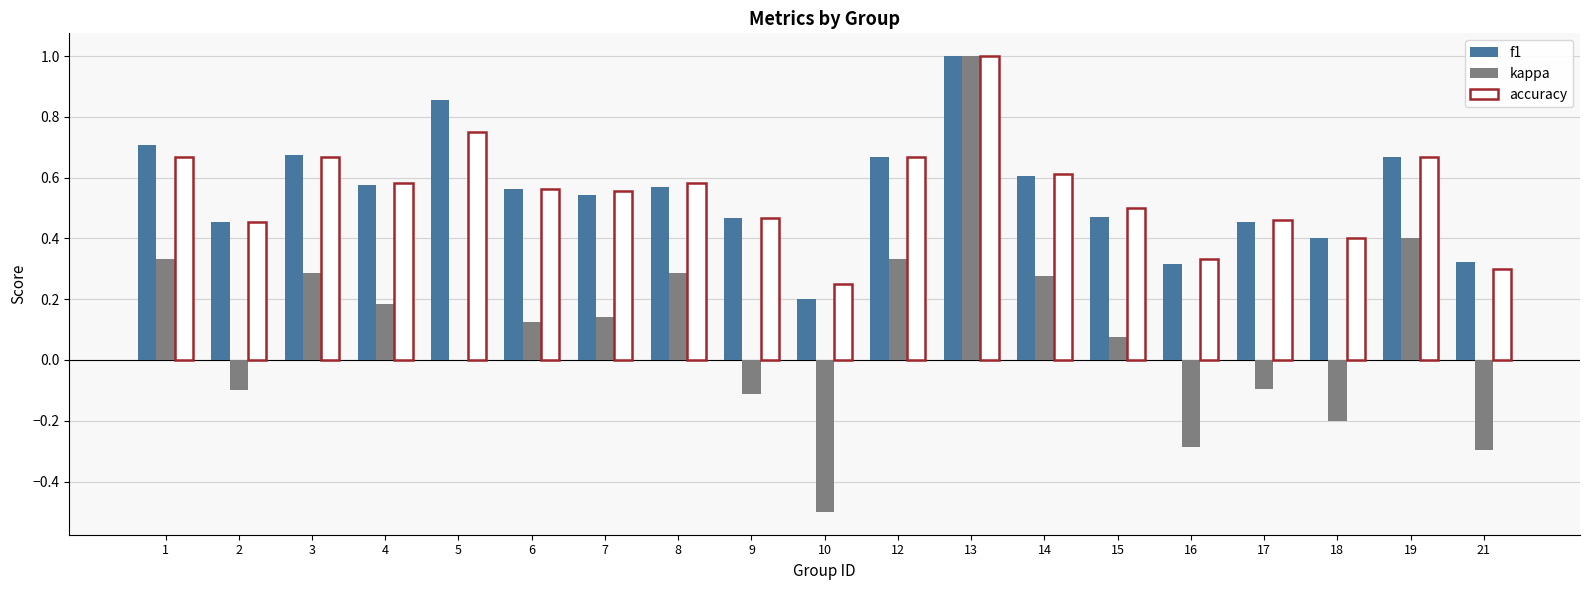

Is the value of kappa at 1 greater than the value of accuracy at 21?

Yes